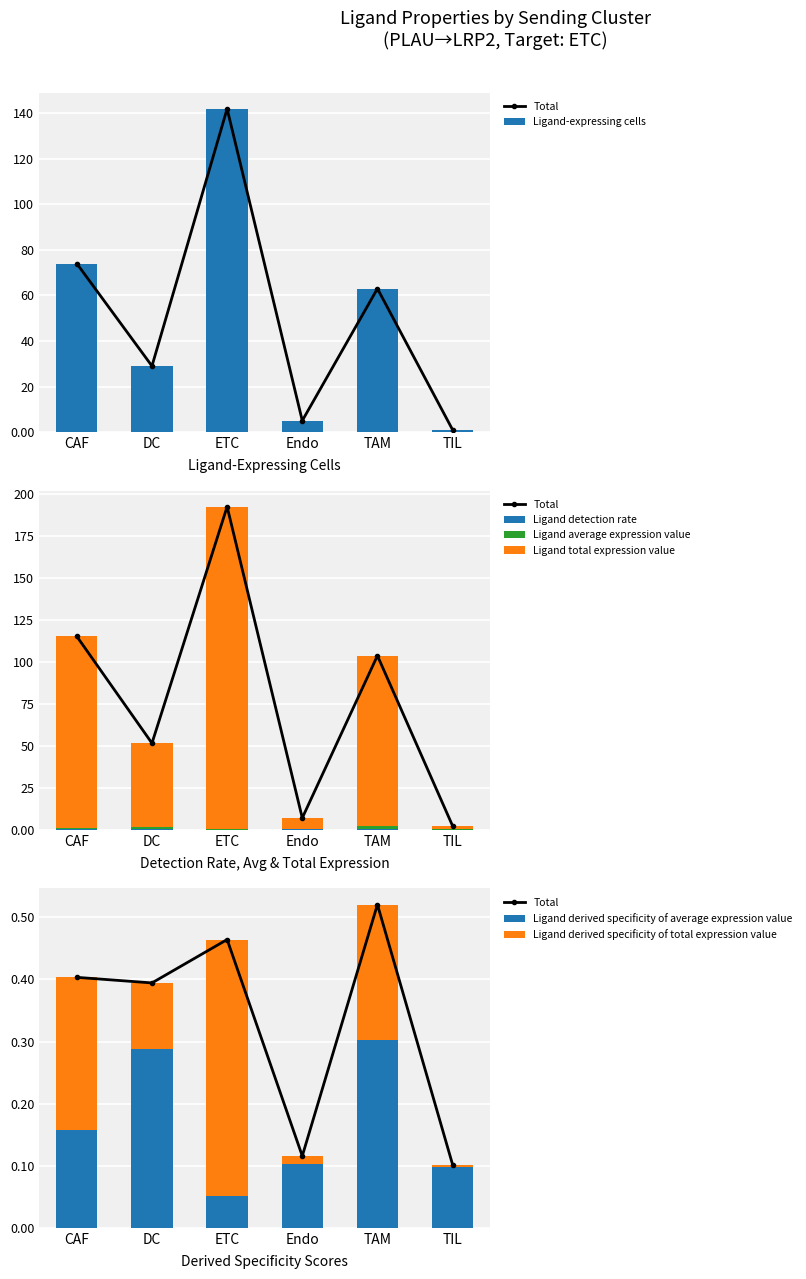

What is the difference between the second highest and second lowest values in the Ligand derived specificity of total expression value series?

0.2